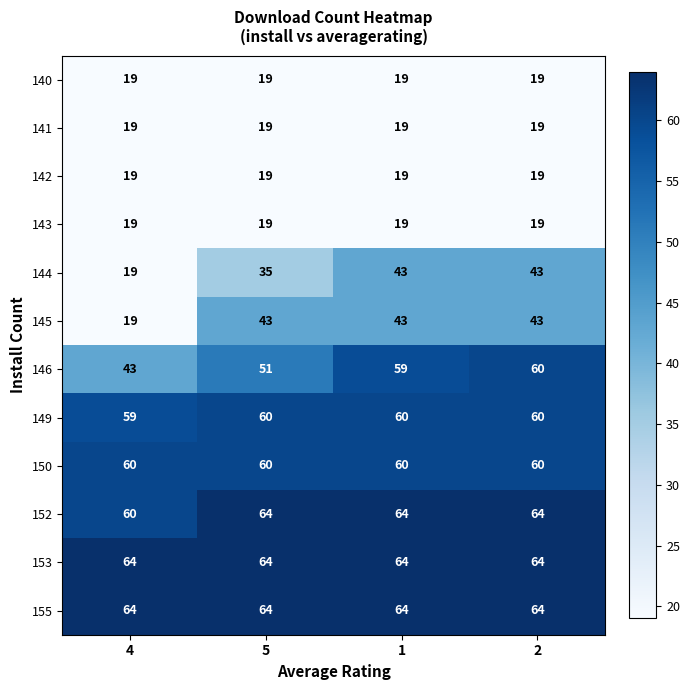

What is the average value of the 152 series?

63